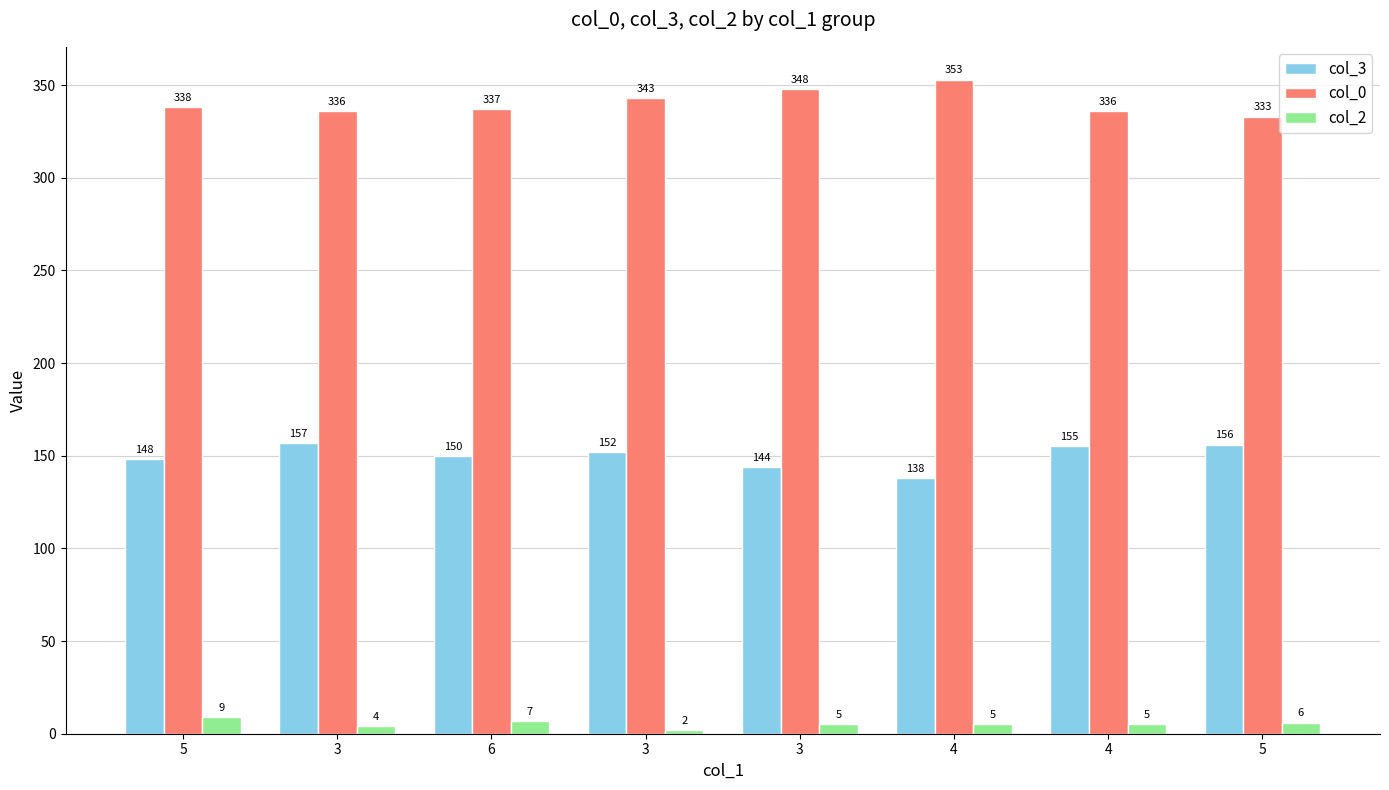

What is the maximum value shown in the chart?

353